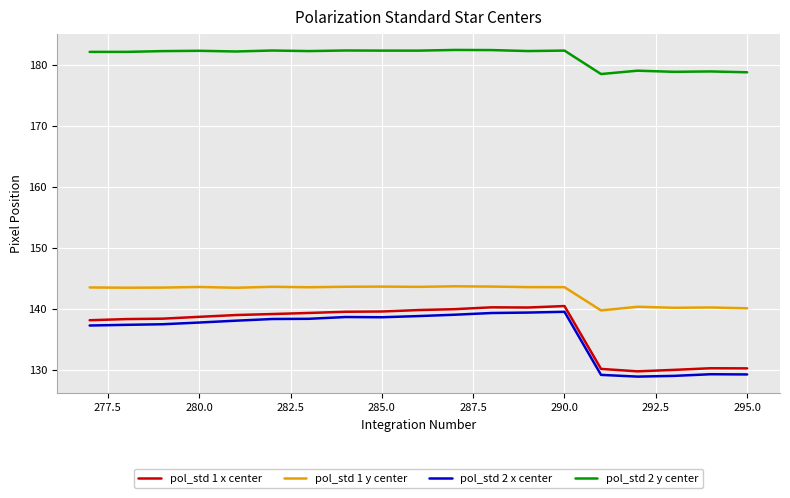

True or false: pol_std 1 y center and pol_std 2 x center cross at least once.

False